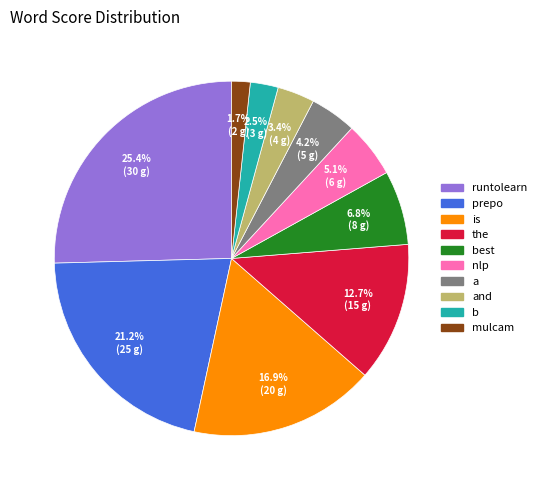

Is there a majority slice in this chart?

No